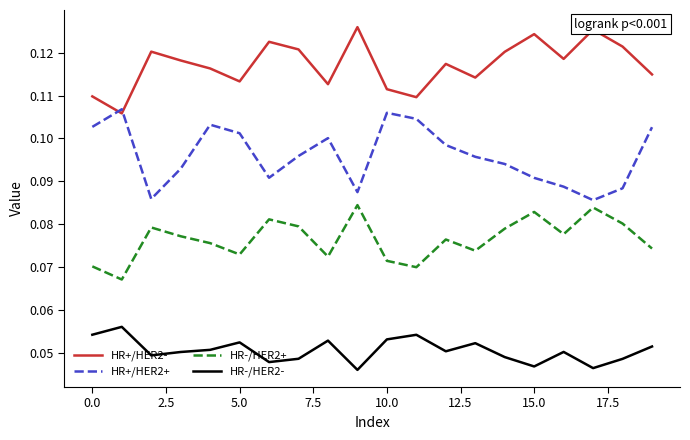

True or false: HR-/HER2- and HR-/HER2+ intersect in this chart.

False